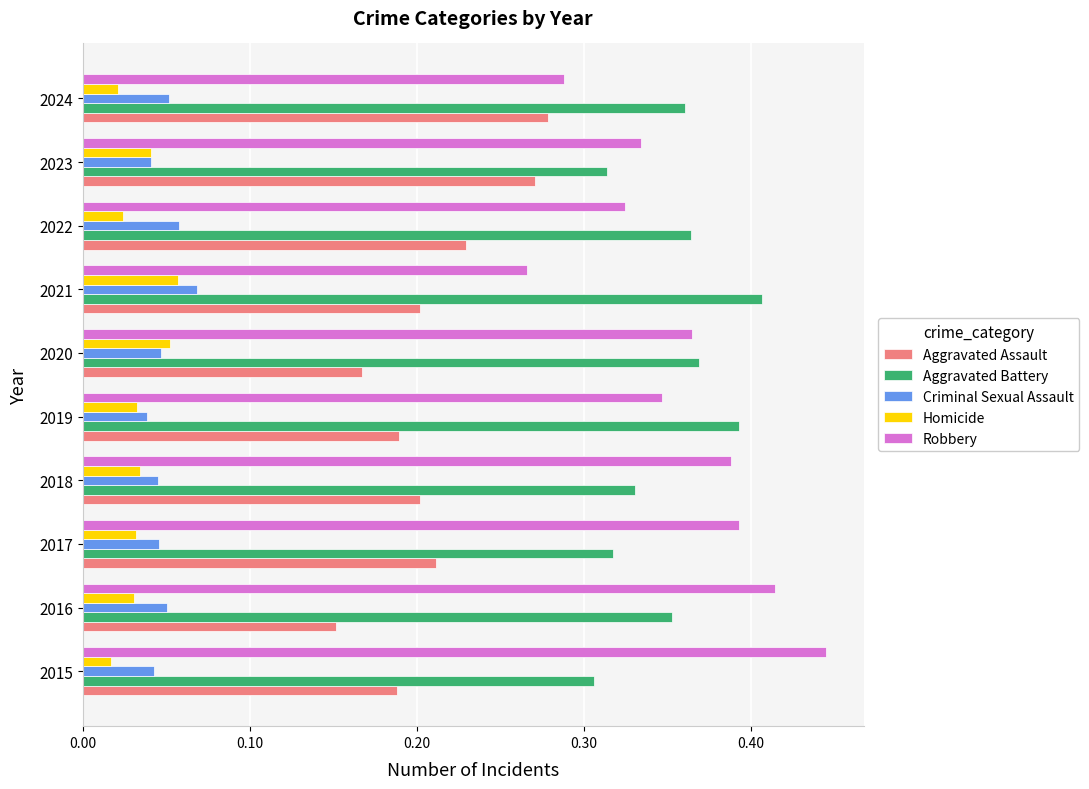

At which category does the chart reach its peak across all series?

2015